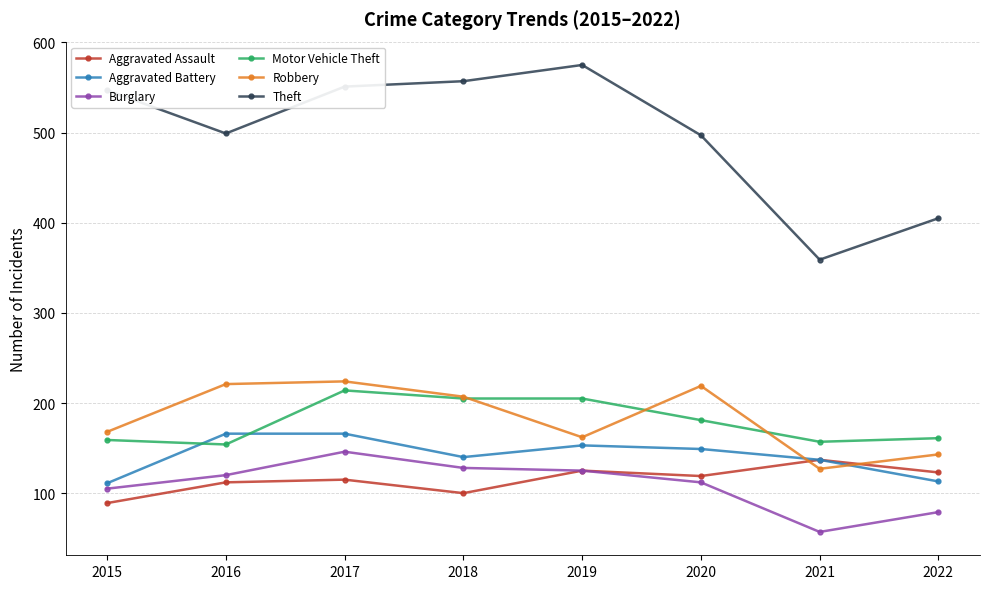

What is the difference between the Burglary values at 2021 and 2018?

71